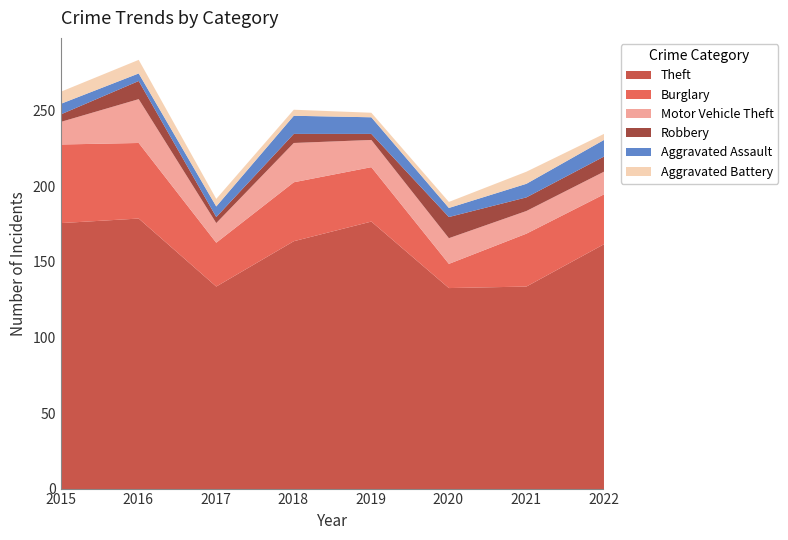

What is the total value across all series at 2022?

235